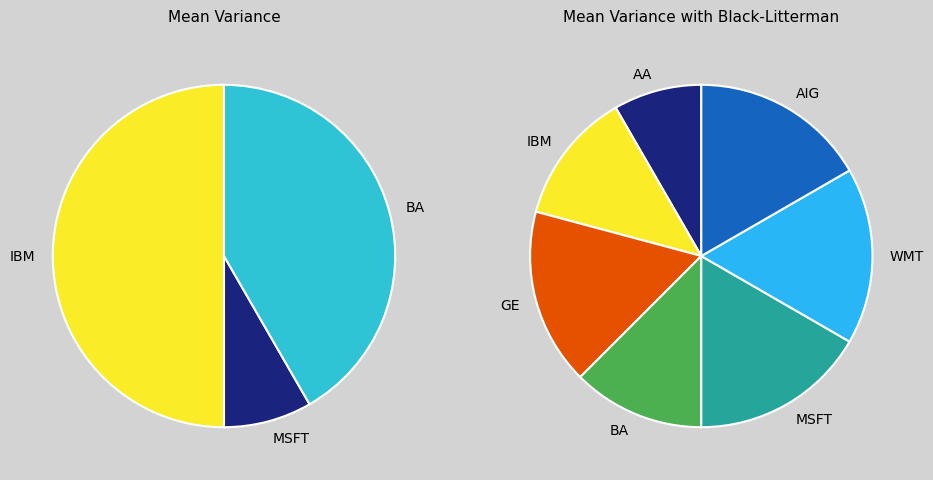

What percentage do 16 and 12 together represent?

9.3%